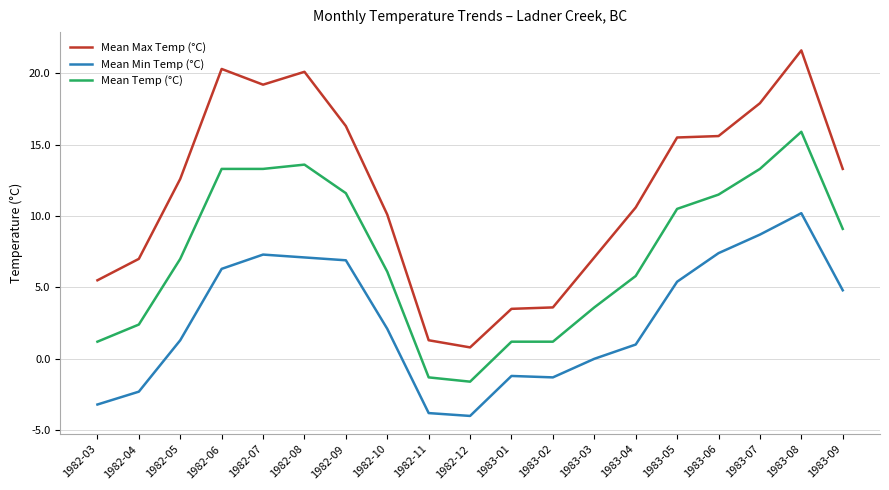

Which series has the largest total across all categories?

Mean Max Temp (°C)